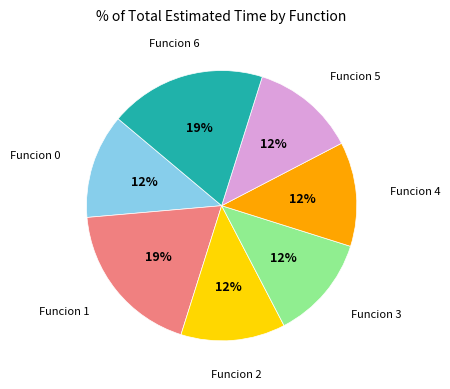

Count the number of slices in the pie.

7